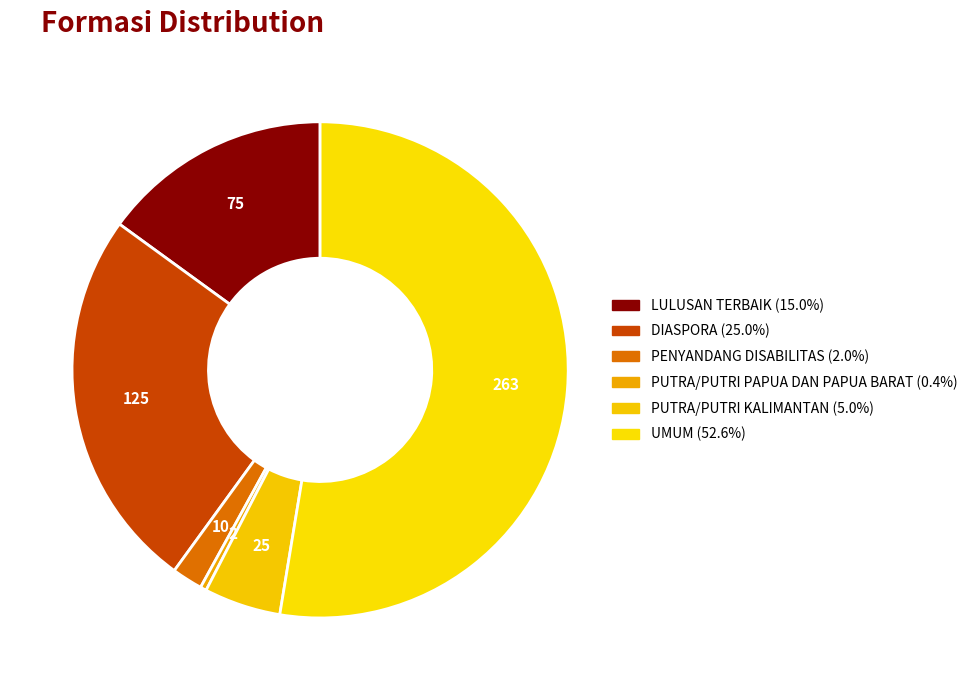

Rank the categories by value from lowest to highest.

PUTRA/PUTRI PAPUA DAN PAPUA BARAT, PENYANDANG DISABILITAS, PUTRA/PUTRI KALIMANTAN, LULUSAN TERBAIK, DIASPORA, UMUM